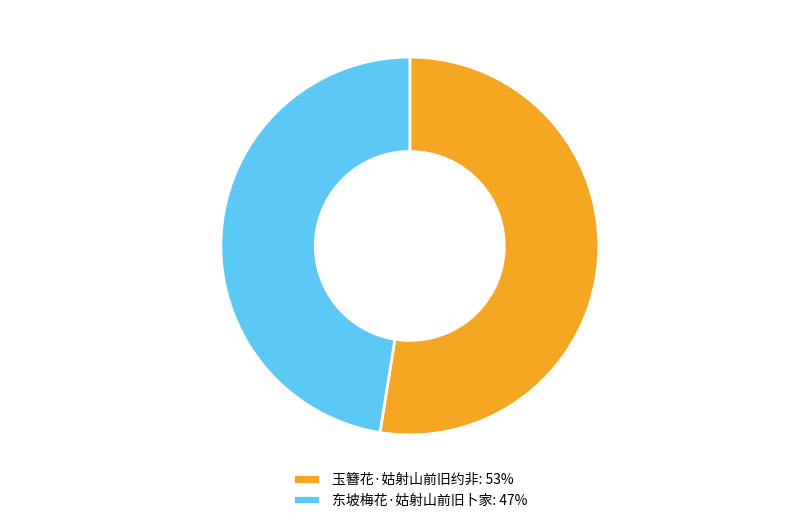

To the nearest percent, what percentage of the pie is 玉簪花·姑射山前旧约非?

53%